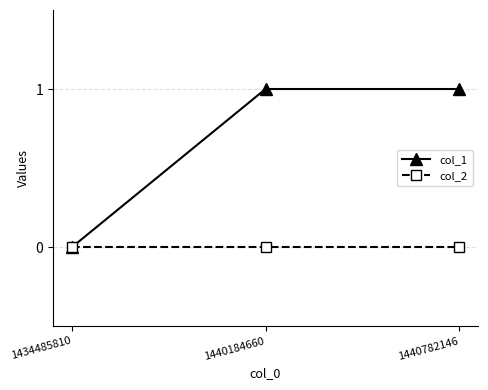

List the series in order of their overall mean, highest first.

col_1, col_2